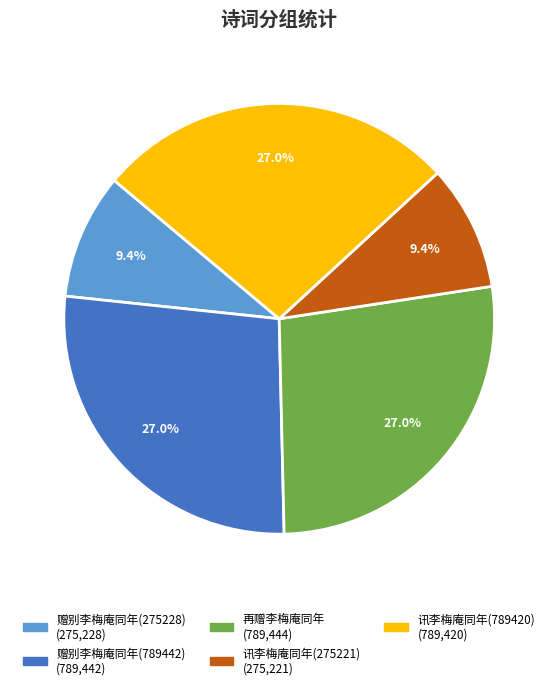

What is the total percentage of 赠别李梅庵同年(275228) and 再赠李梅庵同年?

36.5%